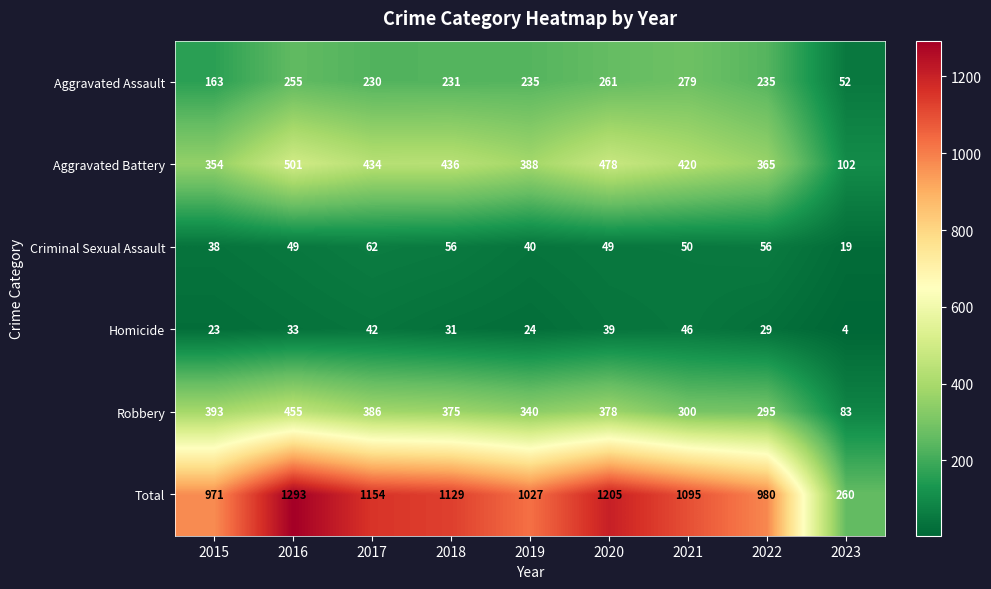

What is the difference between the second highest and minimum values in the Criminal Sexual Assault series?

37